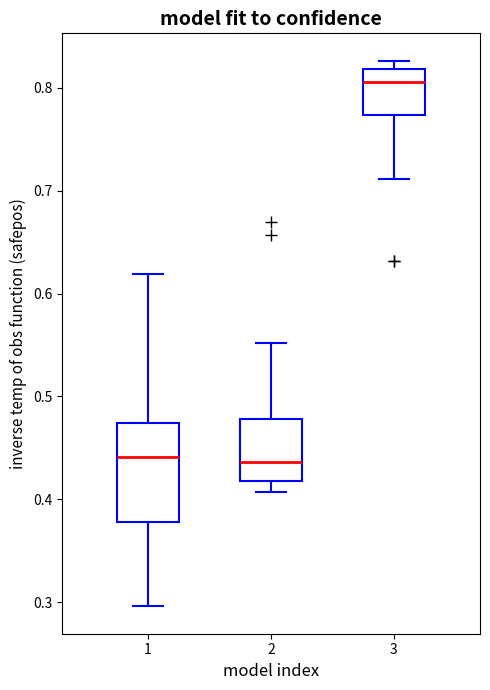

Which box has the highest median line?

3